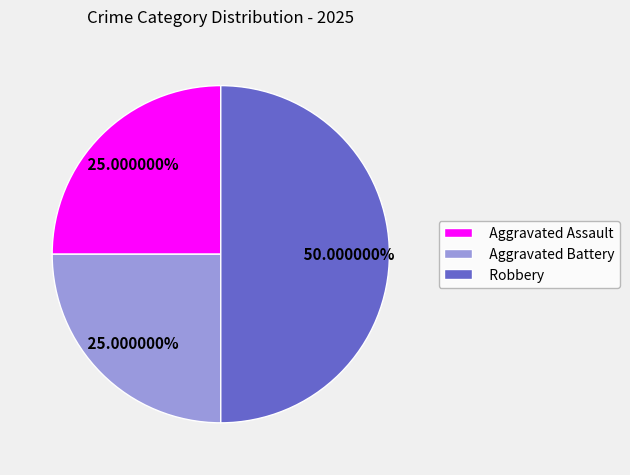

Count the number of slices in the pie.

3